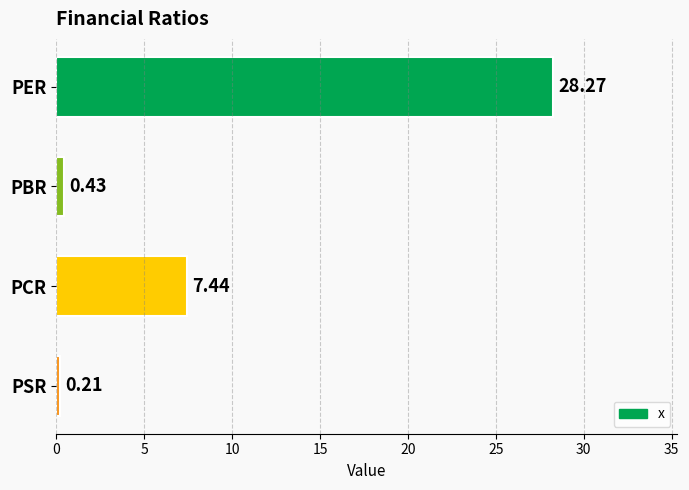

Which category has the highest value across all series?

PER